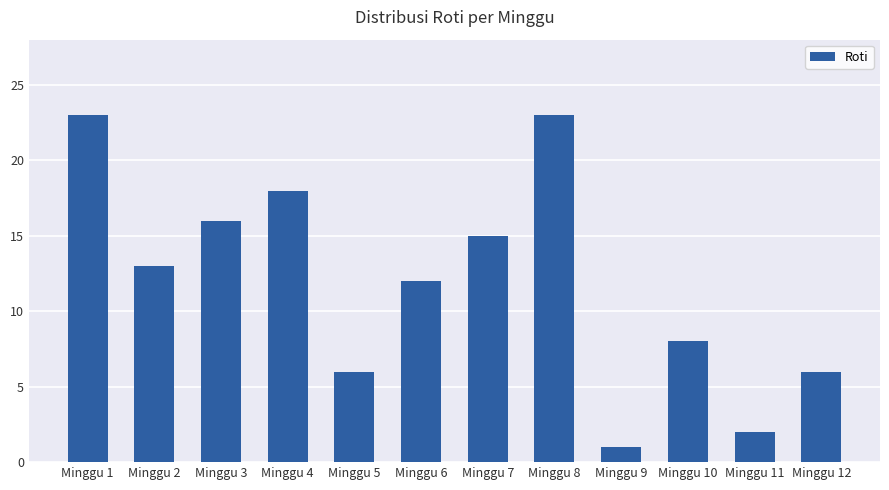

What is the value of the 3rd bar from the left?

16